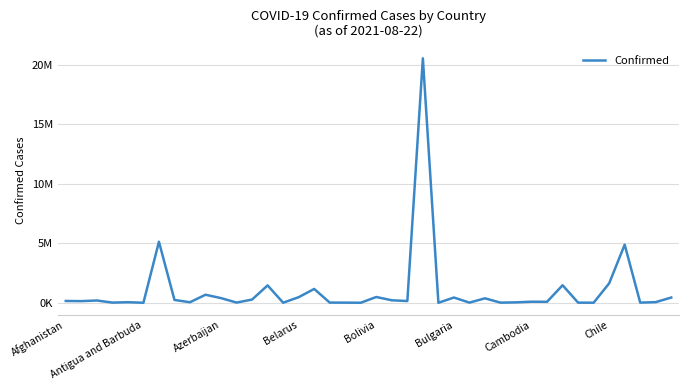

What is the difference between the maximum and minimum values?

20555032